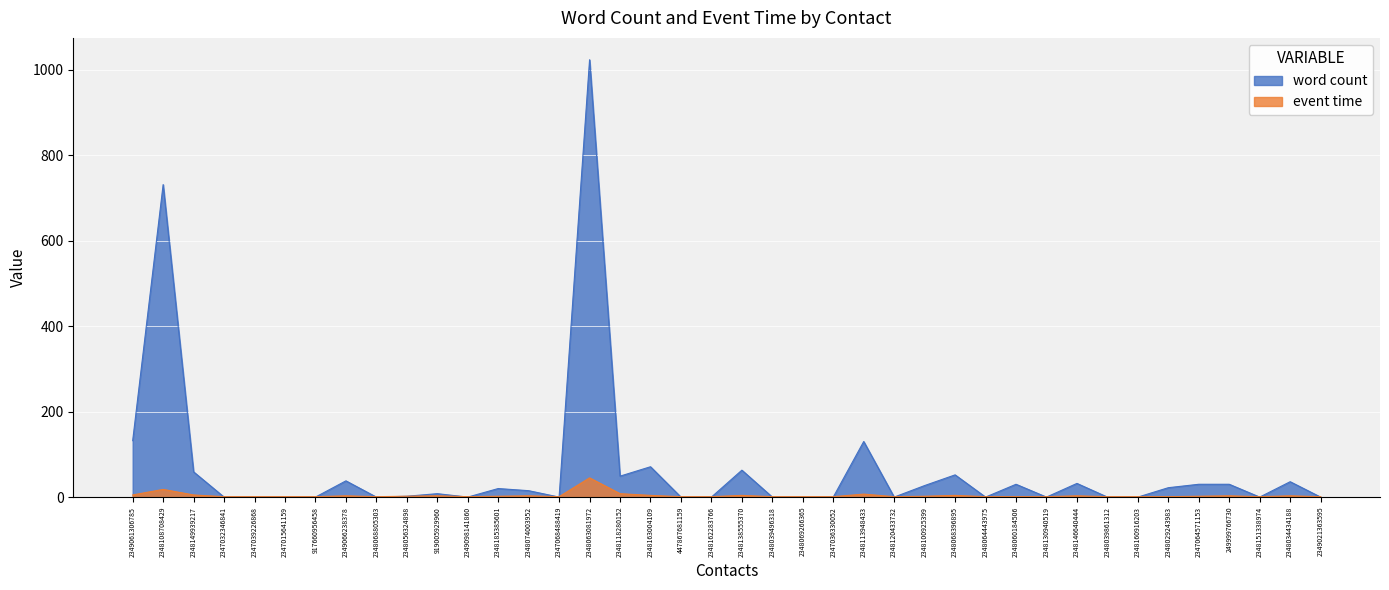

True or false: event time has a value of 3 at 2348056324898.

False